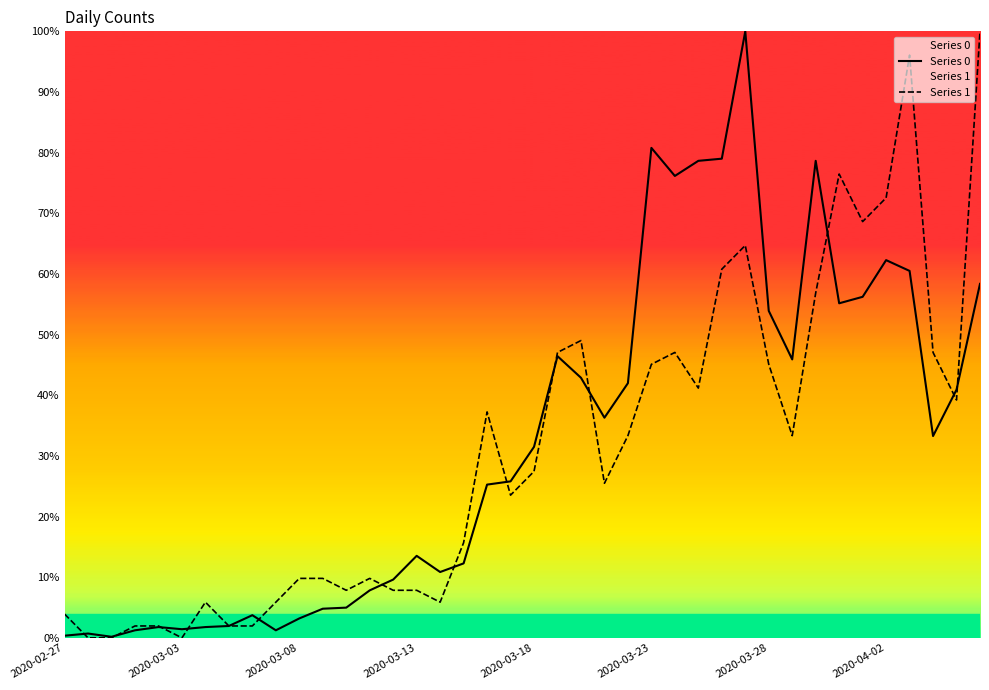

Reading right to left, extract all data points from this chart.

Series 0: 0.6	0.4	0.3	0.6	0.6	0.6	0.6	0.8	0.5	0.5	1.0	0.8	0.8	0.8	0.8	0.4	0.4	0.4	0.5	0.3	0.3	0.3	0.1	0.1	0.1	0.1	0.1	0.0	0.0	0.0	0.0	0.0	0.0	0.0	0.0	0.0	0.0	0.0	0.0	0.0
Series 1: 1.0	0.4	0.5	1.0	0.7	0.7	0.8	0.6	0.3	0.5	0.6	0.6	0.4	0.5	0.5	0.3	0.3	0.5	0.5	0.3	0.2	0.4	0.2	0.1	0.1	0.1	0.1	0.1	0.1	0.1	0.1	0.0	0.0	0.1	0.0	0.0	0.0	0.0	0.0	0.0